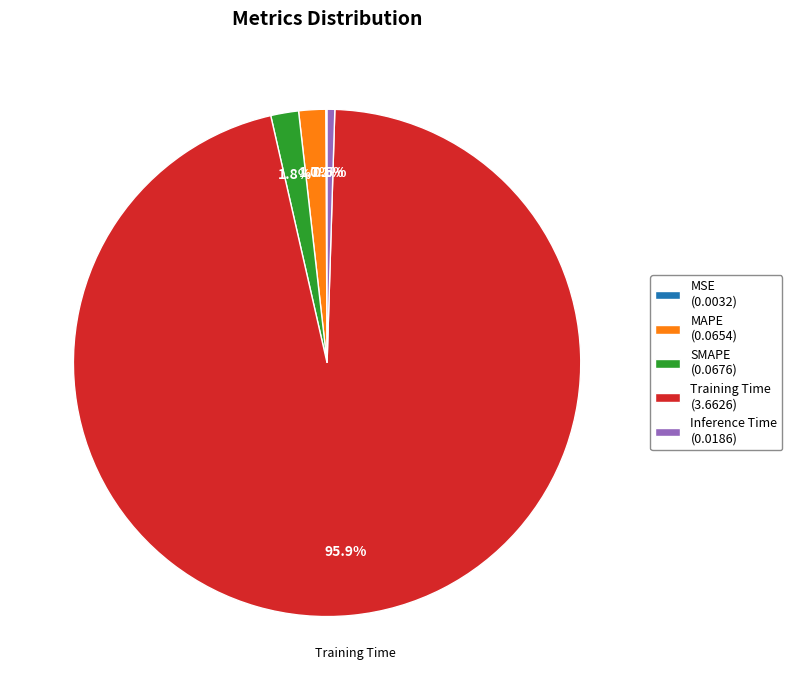

Which category accounts for the majority?

Training Time